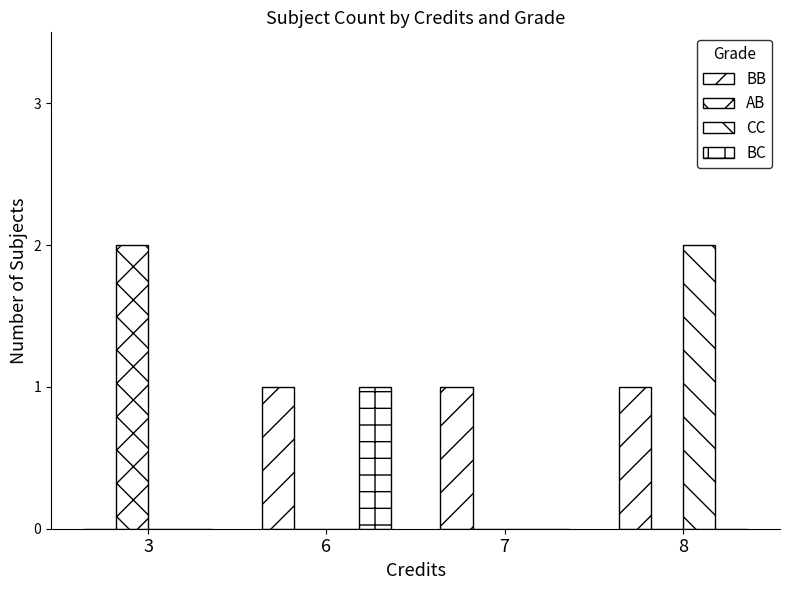

Between 7 and 8, which series saw the biggest shift?

CC